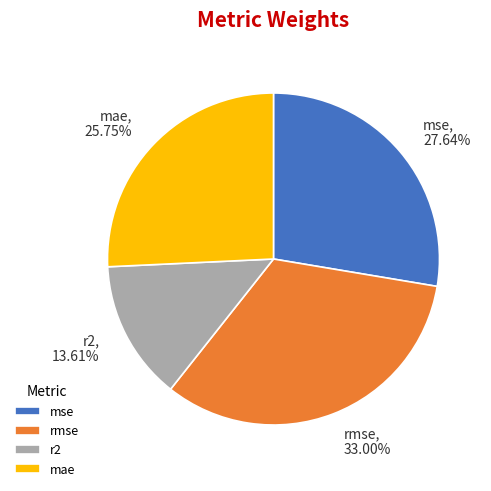

What percentage is the r2 slice, to the nearest percent?

14%